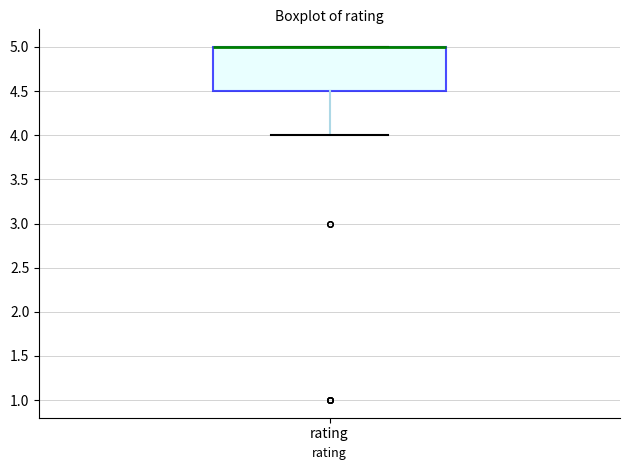

Transcribe this box plot: give where the median line is, the range the box spans, and where the two whiskers end, as read against the y-axis. The values are not printed on the chart, so give them approximately, as read against the axis.

median 5.0 (drawn on the box's upper edge), box 4.5 to 5.0, whiskers 4.0 to 5.0